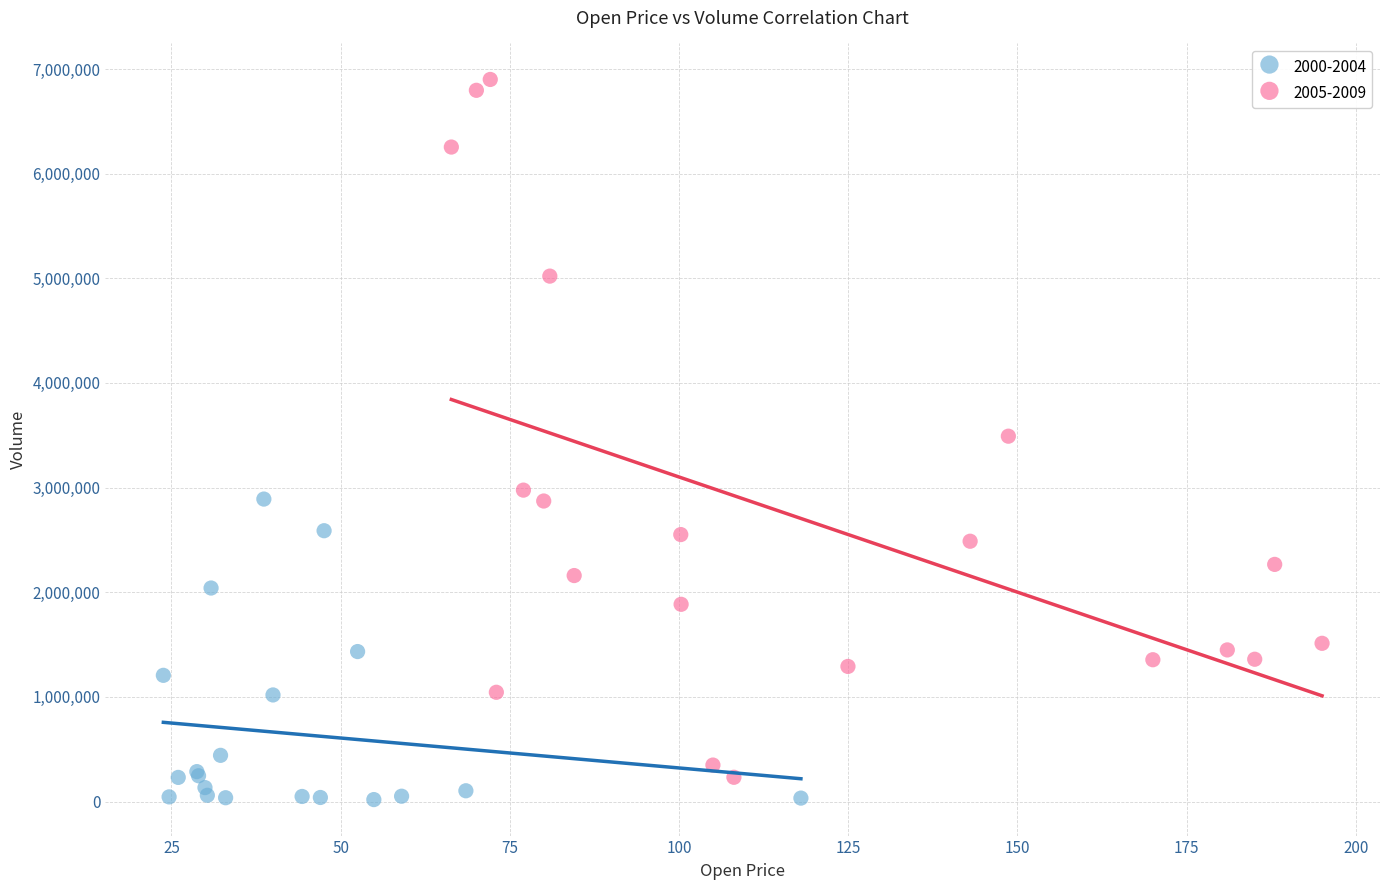

What are all the series names shown in the legend?

2000-2004, 2005-2009